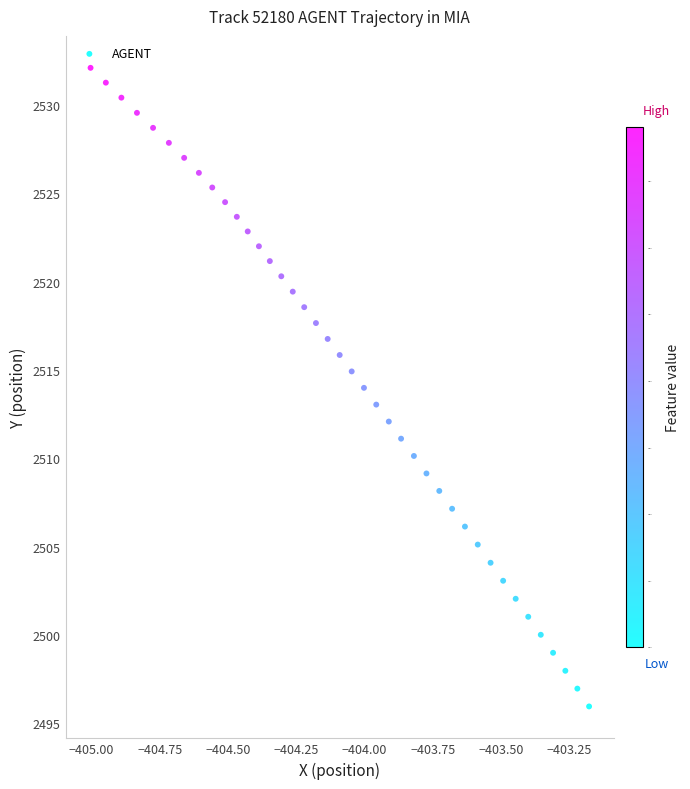

What is the range of X values (max minus min)?

1.8